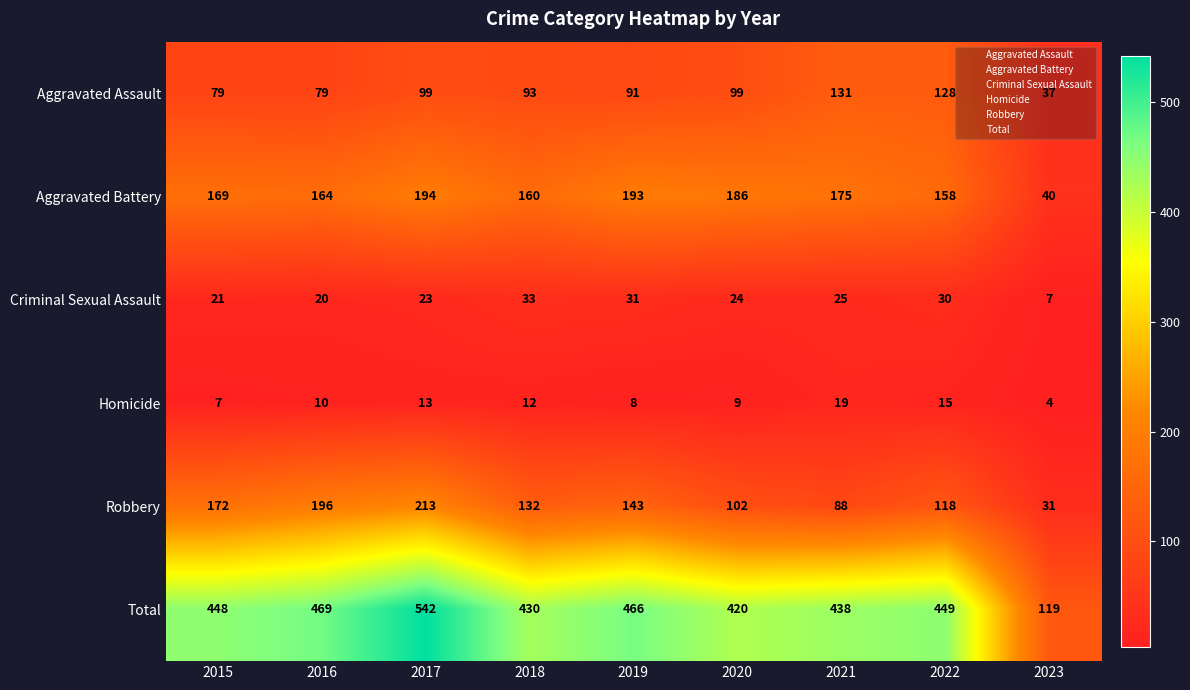

At 2019, list the series in order from smallest to largest.

Homicide, Criminal Sexual Assault, Aggravated Assault, Robbery, Aggravated Battery, Total